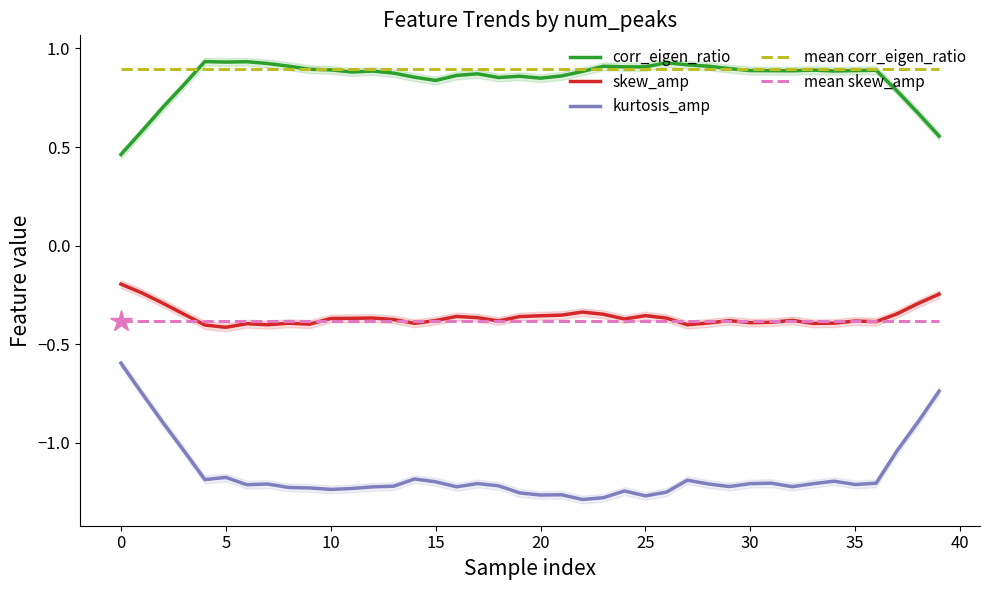

What is the value of the mean corr_eigen_ratio point at the 21st from the left?

0.9